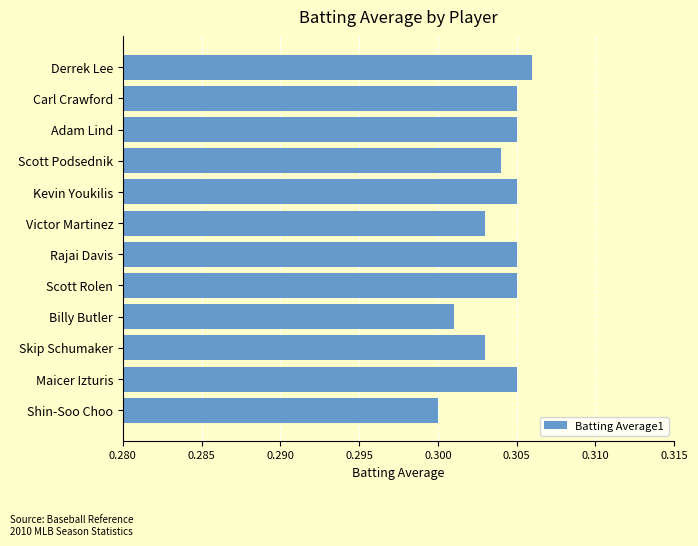

True or false: the data shows 0.4 at Skip Schumaker.

False